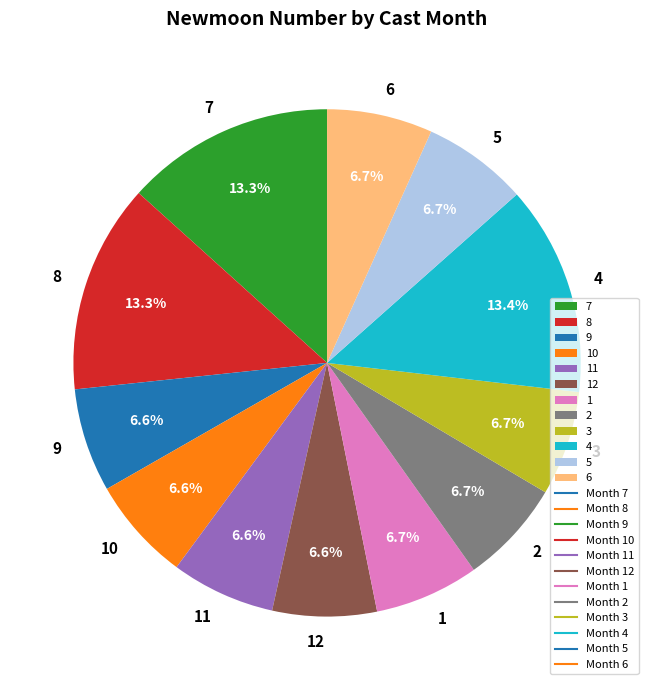

Is there a majority slice in this chart?

No